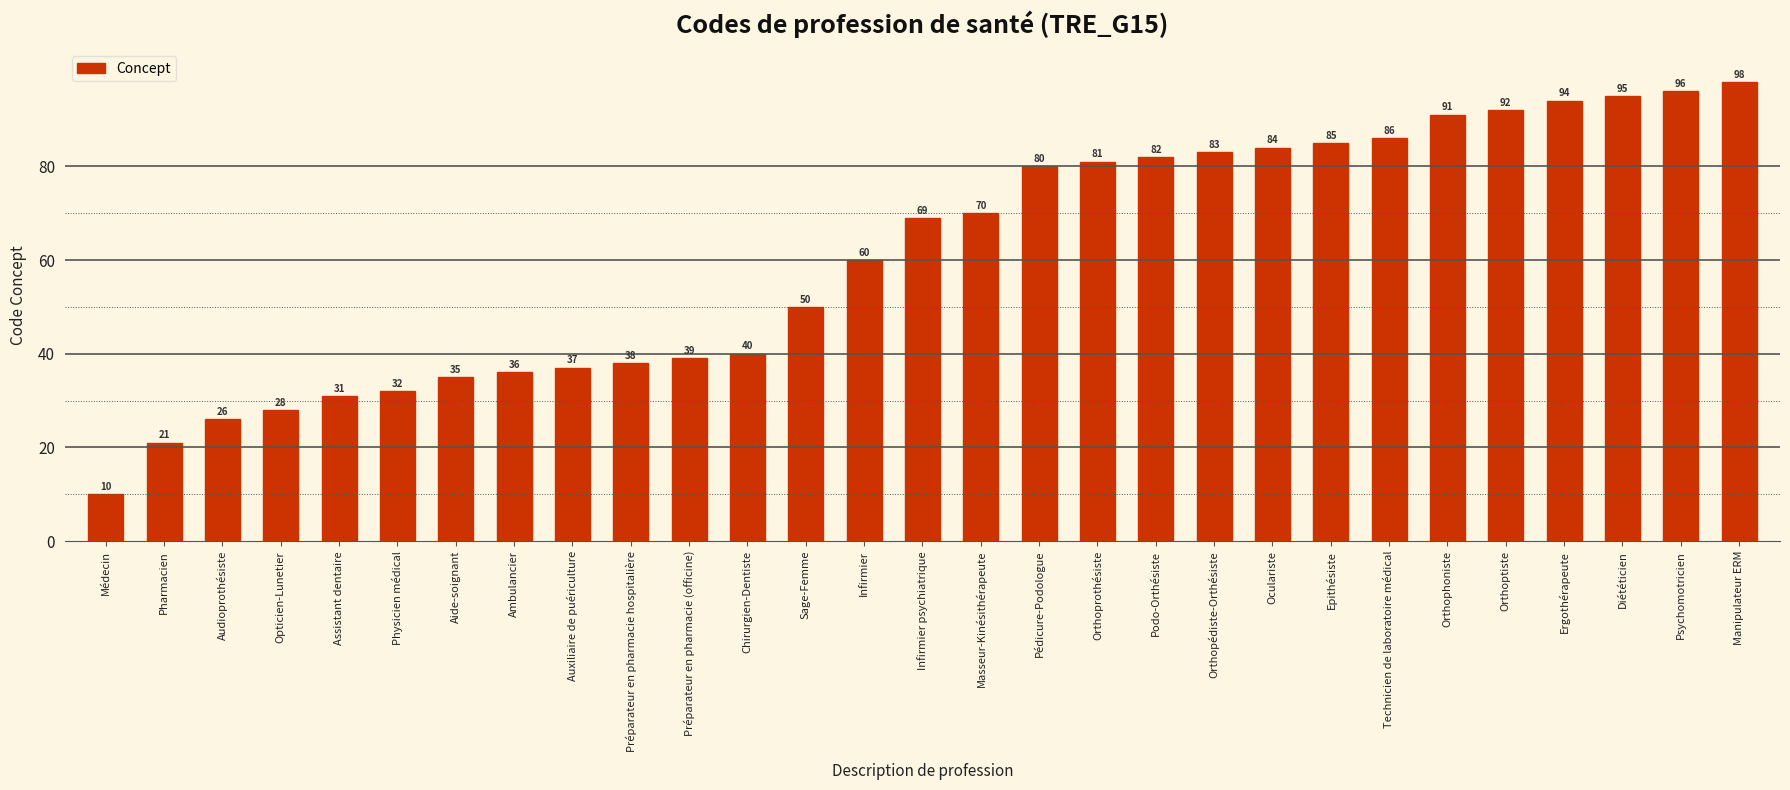

Reading left to right, extract all data points from this chart.

10	21	26	28	31	32	35	36	37	38	39	40	50	60	69	70	80	81	82	83	84	85	86	91	92	94	95	96	98